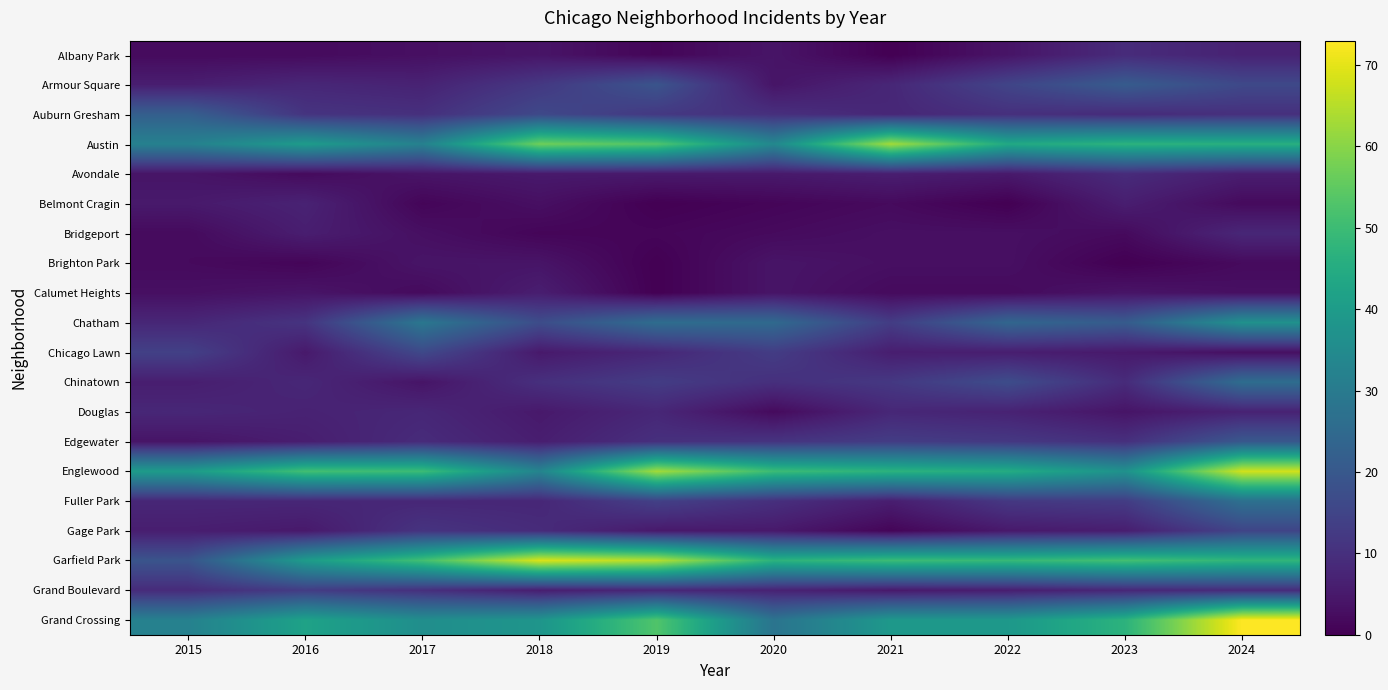

Which has a higher value, 2015 or 2018?

2018